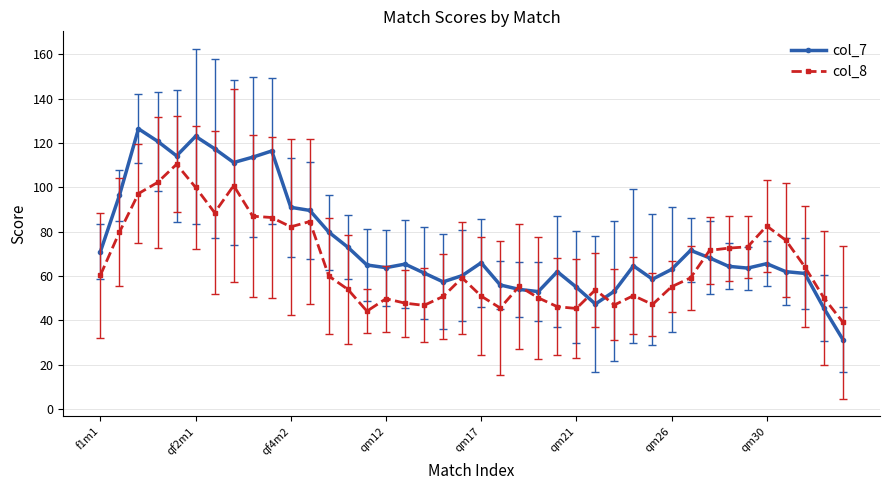

List the series in order of their peak value, highest first.

col_7, col_8